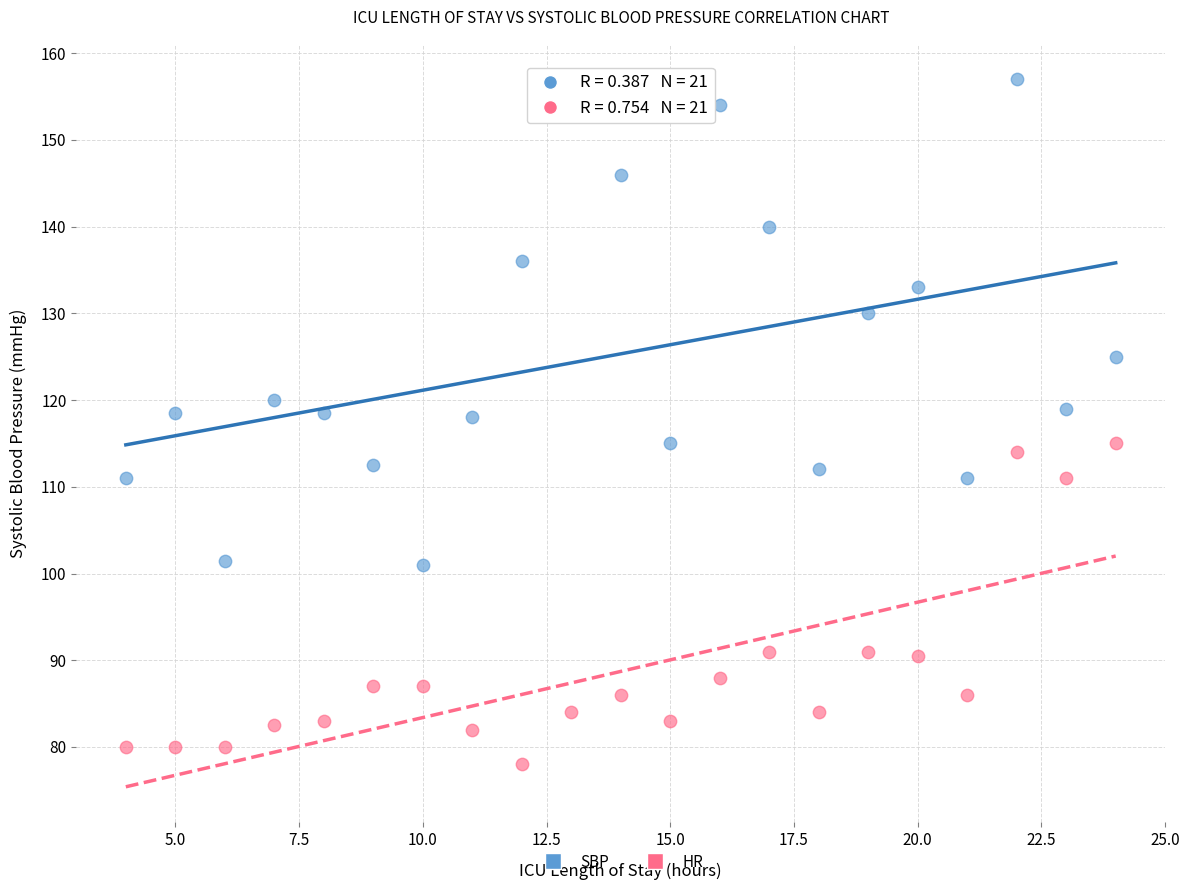

Which series has the widest spread of Y values?

SBP